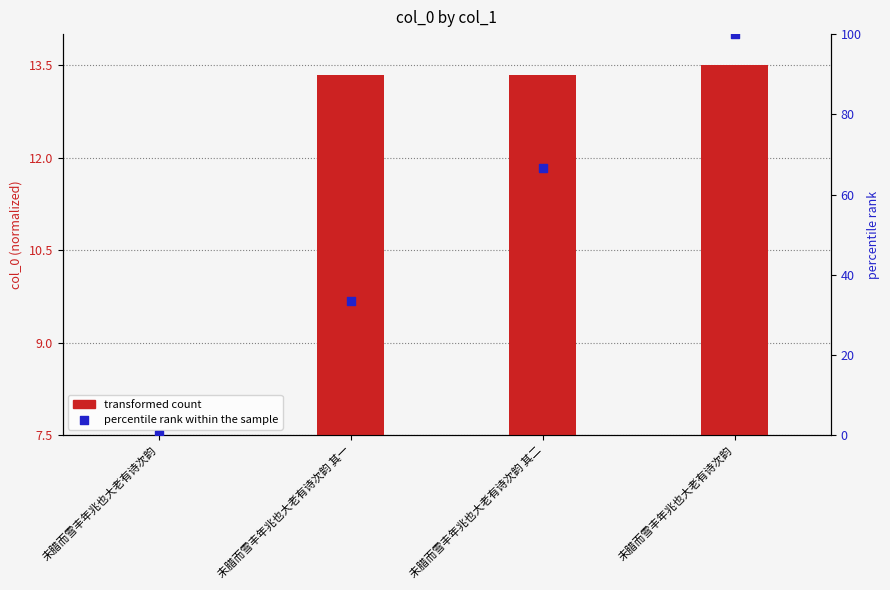

Which series has the widest spread of Y values?

percentile rank within the sample